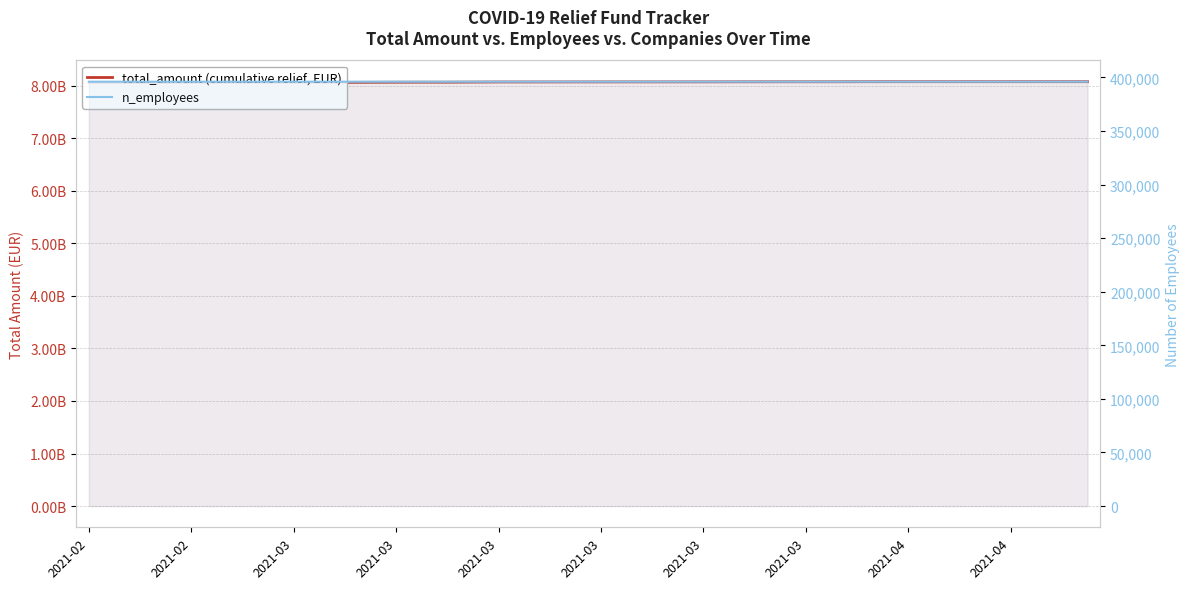

Is it true that n_employees equals 661981 at 35?

False